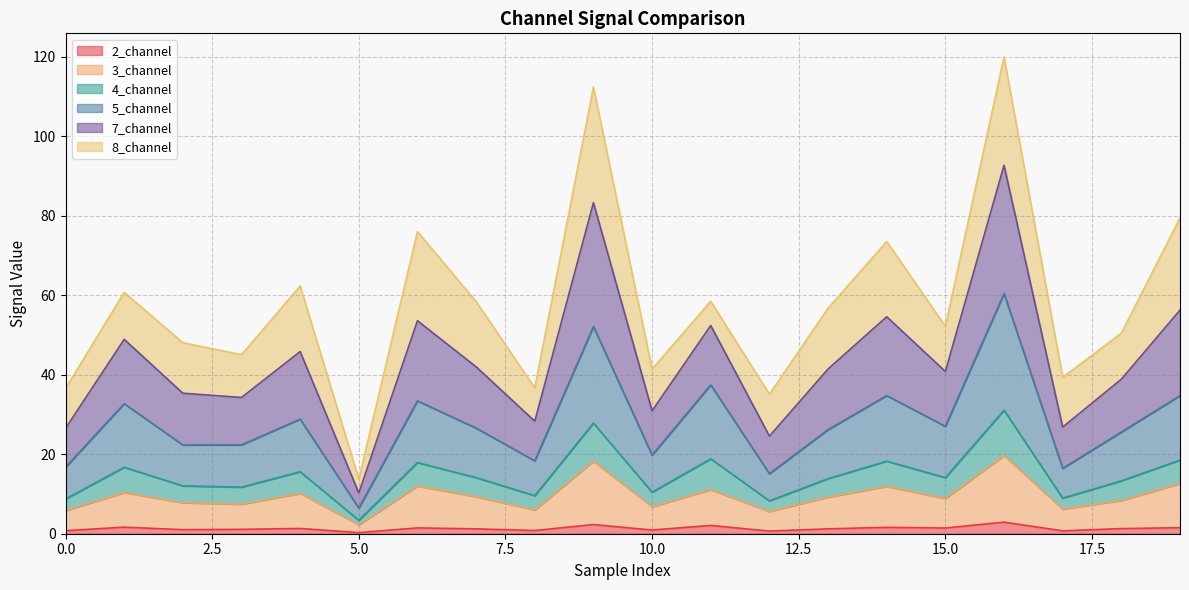

Does the chart display data point markers on the line(s)?

No